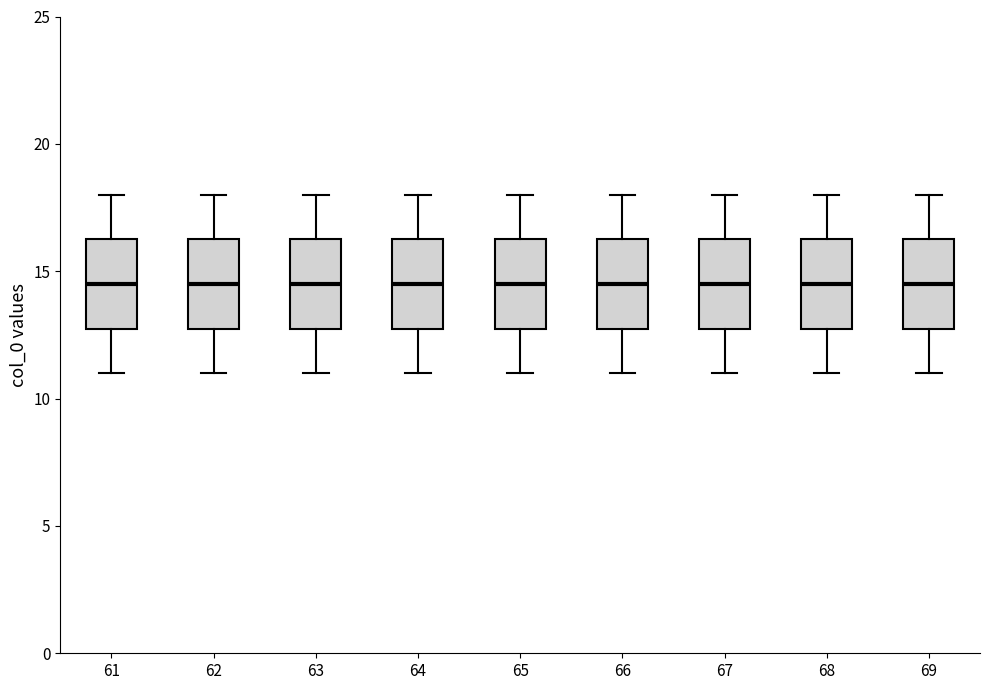

Reading left to right, read every box against the y-axis: the position of its median line, the range the box covers, and the ends of its whiskers. The values are not printed on the chart, so give them approximately, as read against the axis.

61: median 14.5, box 13.0 to 16.5, whiskers 11.0 to 18.0
62: median 14.5, box 13.0 to 16.5, whiskers 11.0 to 18.0
63: median 14.5, box 13.0 to 16.5, whiskers 11.0 to 18.0
64: median 14.5, box 13.0 to 16.5, whiskers 11.0 to 18.0
65: median 14.5, box 13.0 to 16.5, whiskers 11.0 to 18.0
66: median 14.5, box 13.0 to 16.5, whiskers 11.0 to 18.0
67: median 14.5, box 13.0 to 16.5, whiskers 11.0 to 18.0
68: median 14.5, box 13.0 to 16.5, whiskers 11.0 to 18.0
69: median 14.5, box 13.0 to 16.5, whiskers 11.0 to 18.0